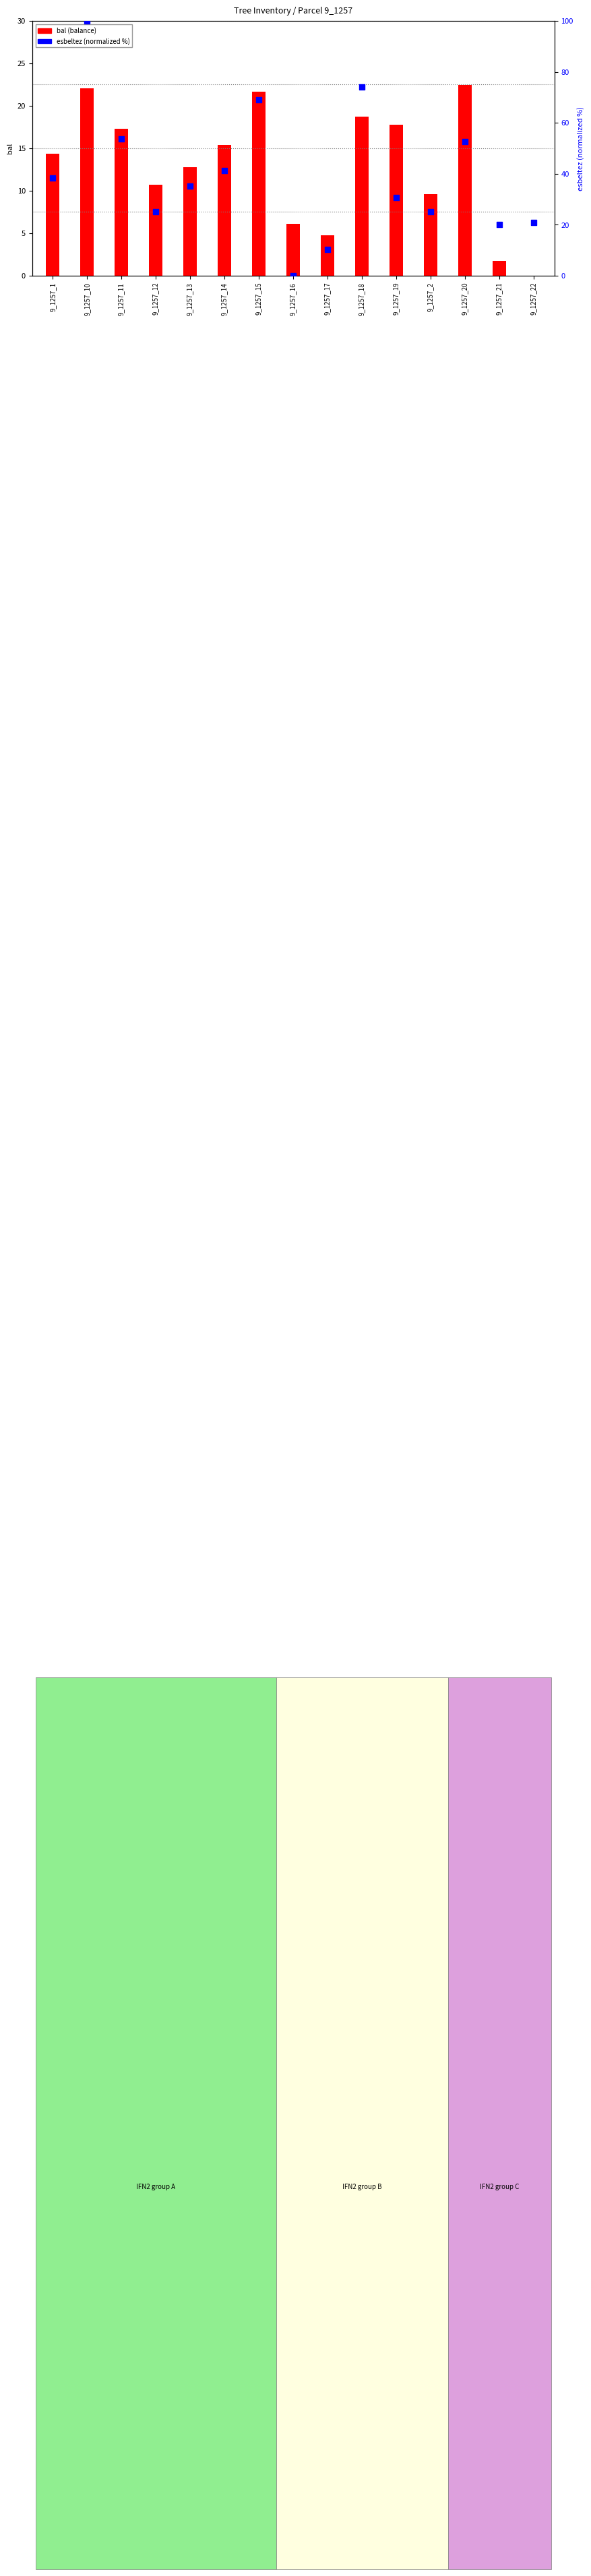

At how many categories does at least one series exceed 78?

1